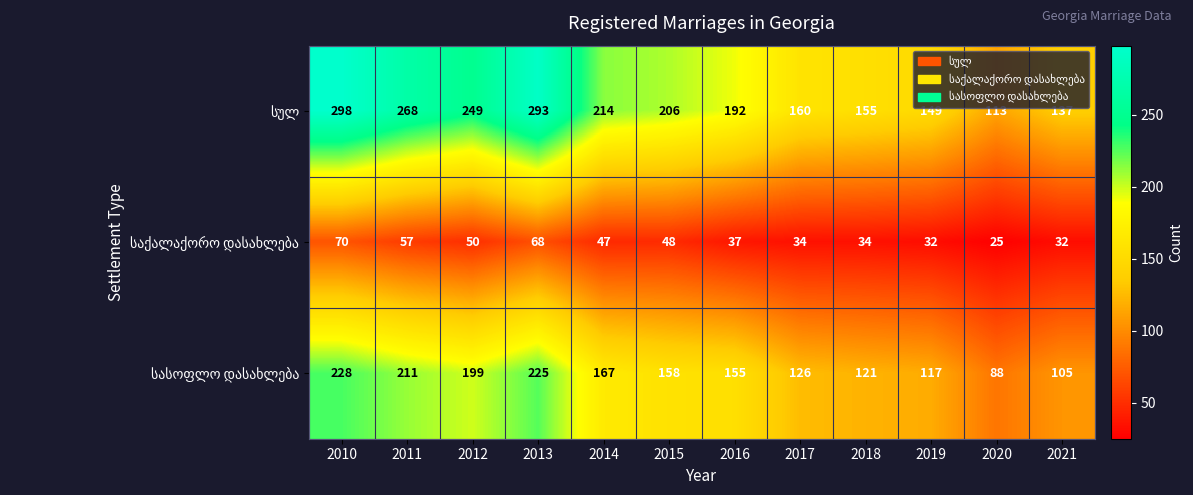

What is the total value across all series at 2012?

498